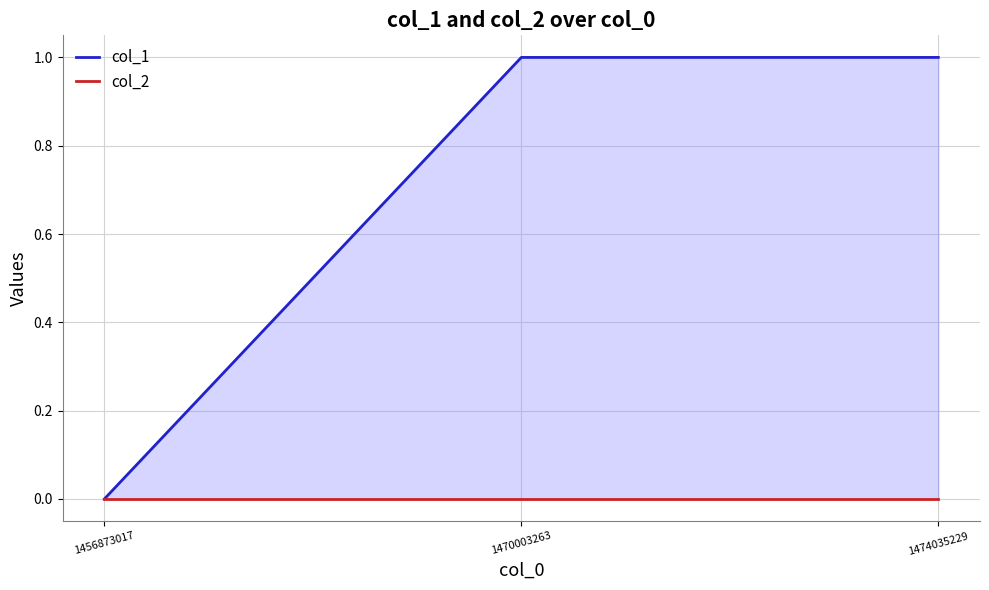

At which label does col_2 reach its peak?

1456873017